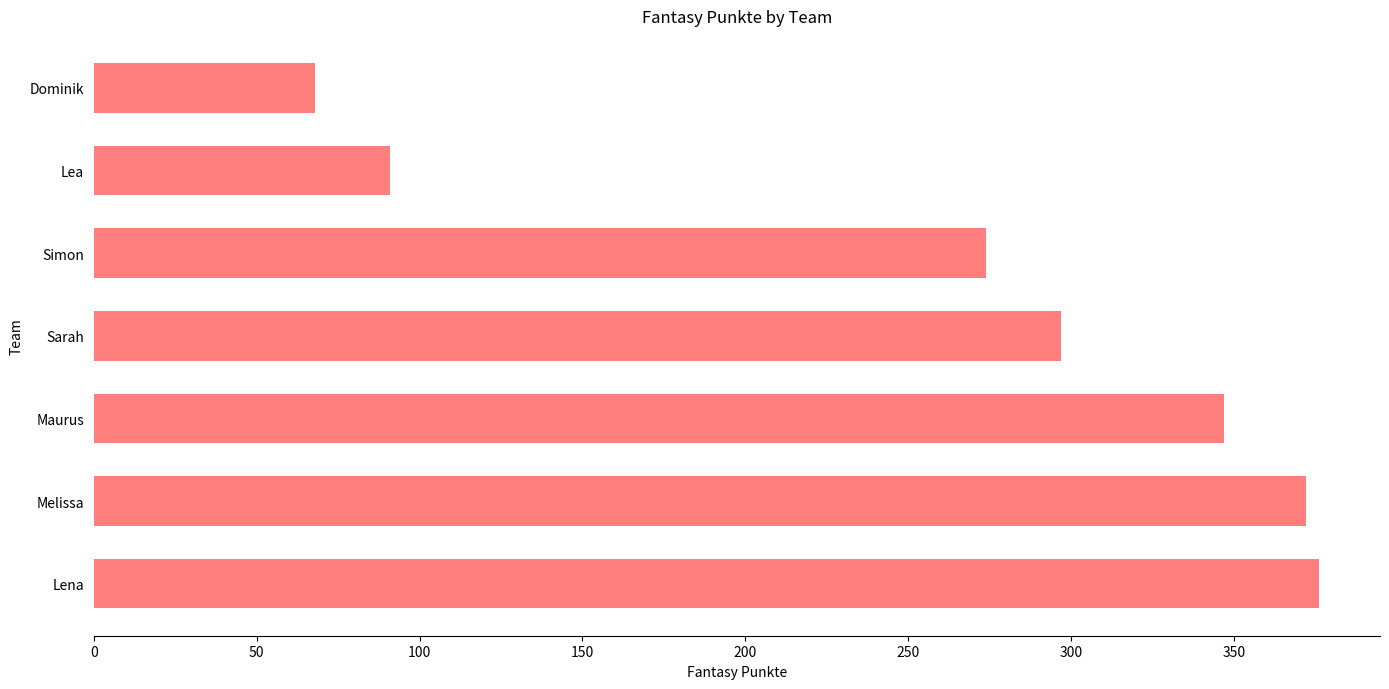

How many values are below 297?

3